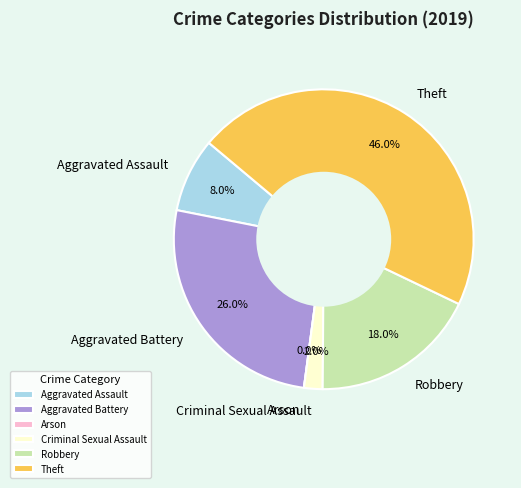

Does Aggravated Battery account for over 50% of the chart?

No